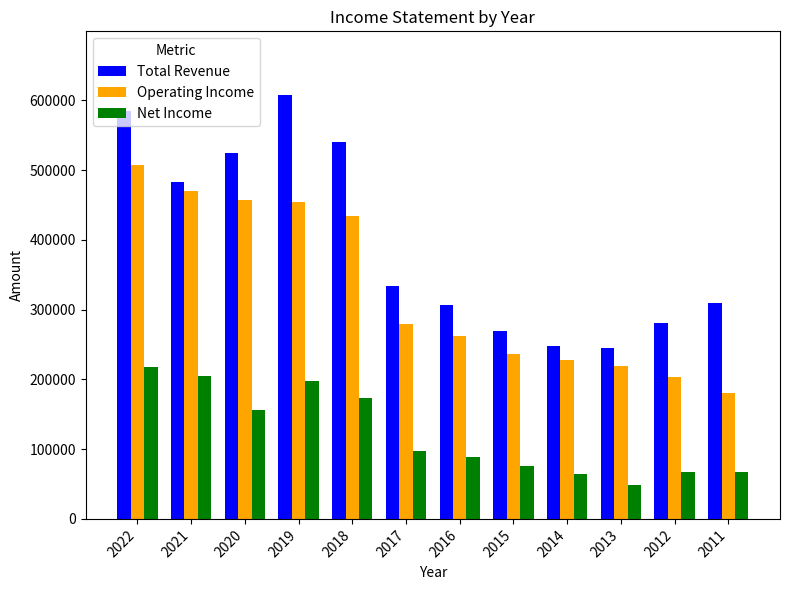

Count the number of data series in this chart.

3